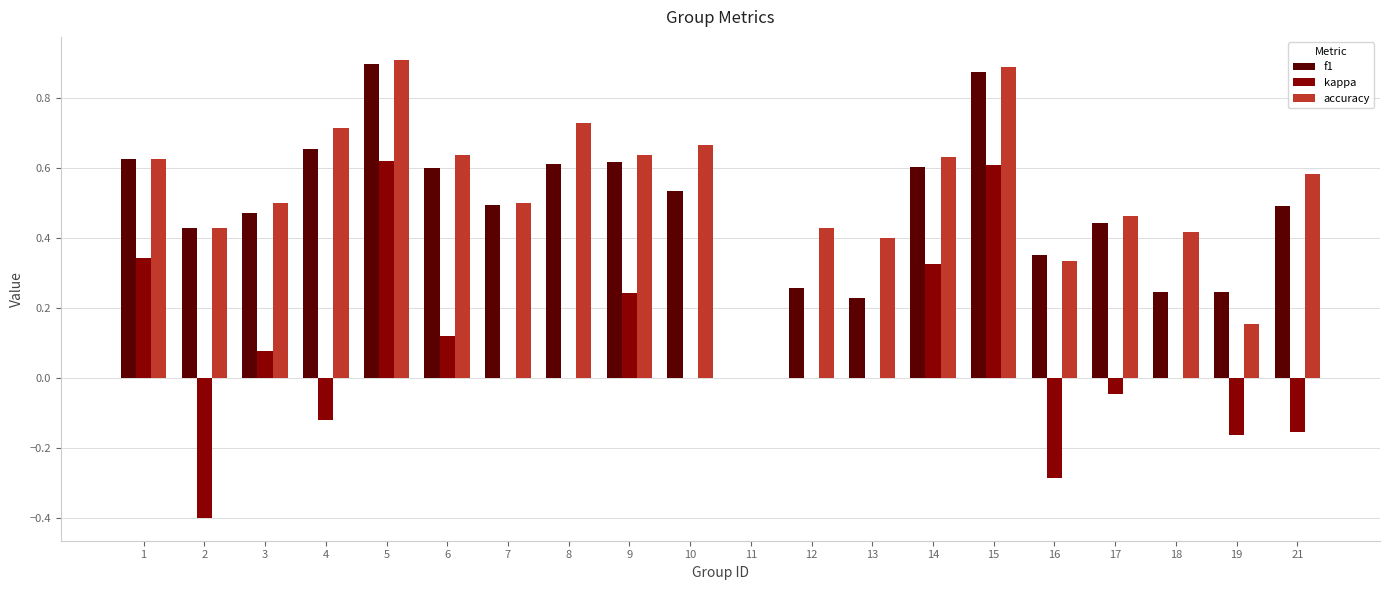

What is the sum of the f1 values at 4 and 6?

1.3